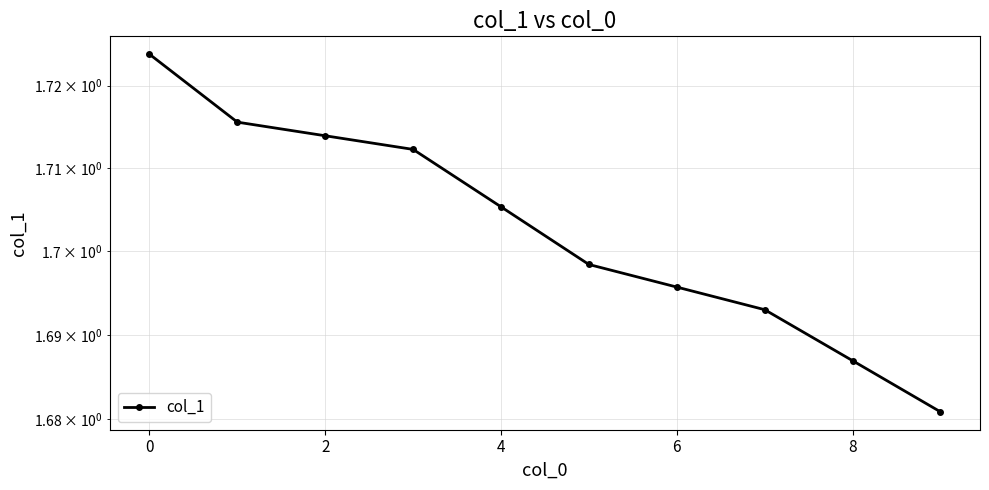

What is the sum of all values?

17.0